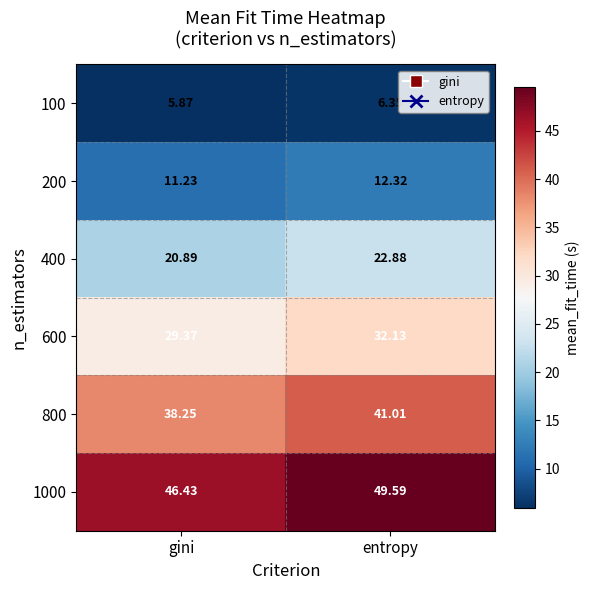

Where does the 400 series first go above 22?

entropy